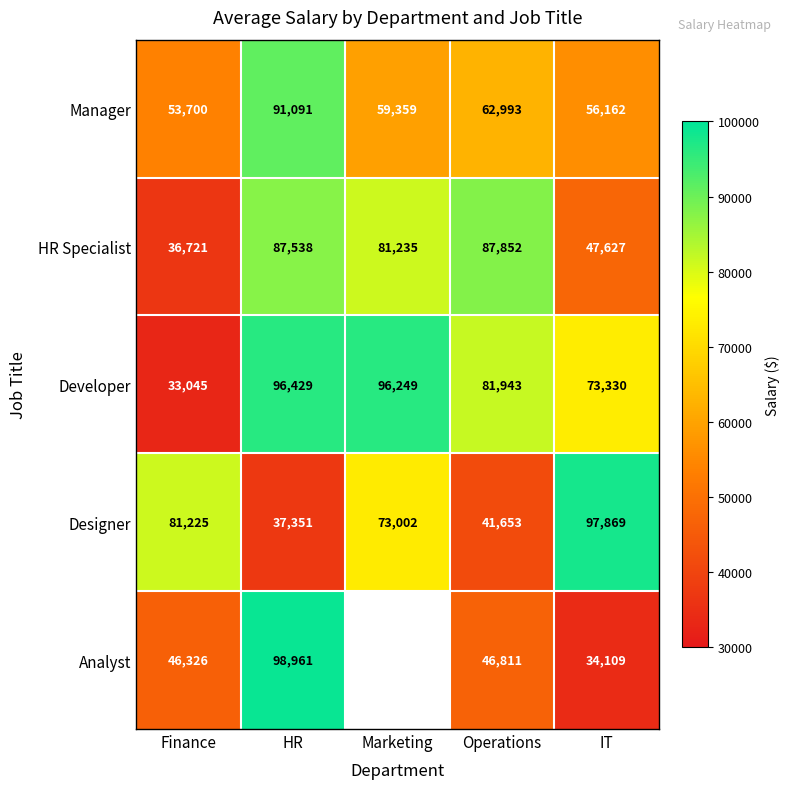

What is the maximum value for Developer?

96429